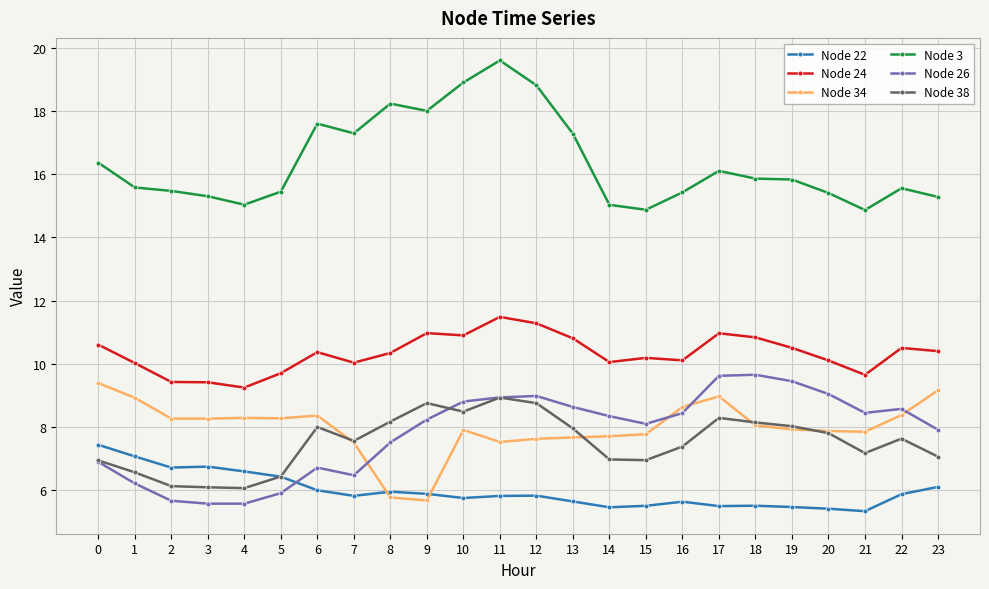

What is the difference between the Node 24 values at 11 and 1?

1.5